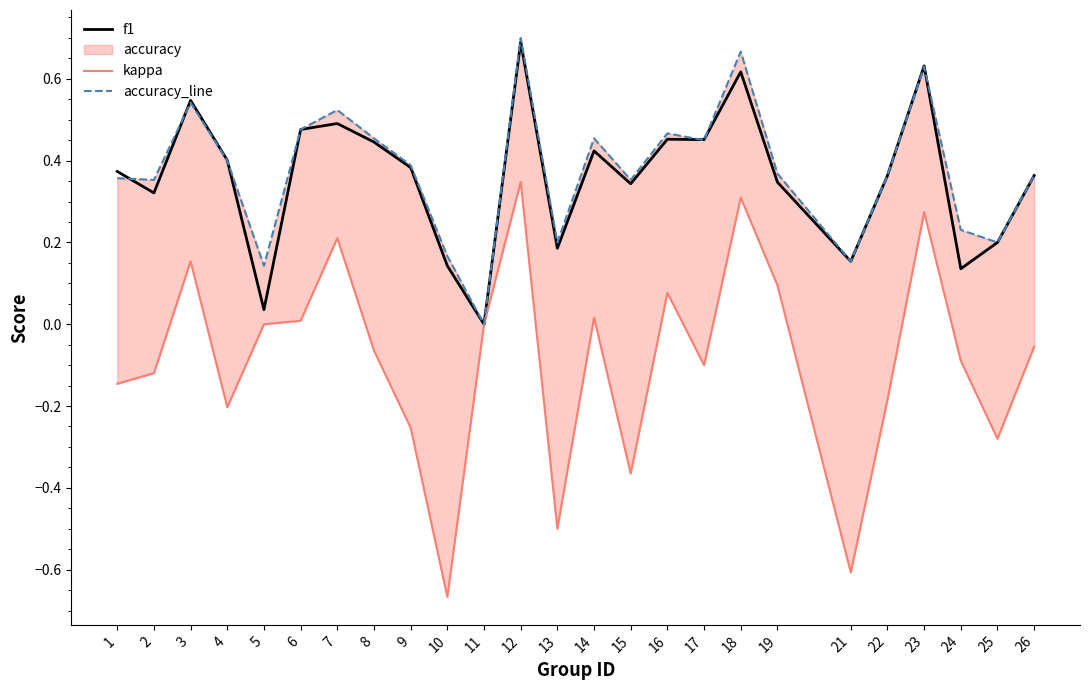

What is the spread (max minus min) of values at 10?

0.8